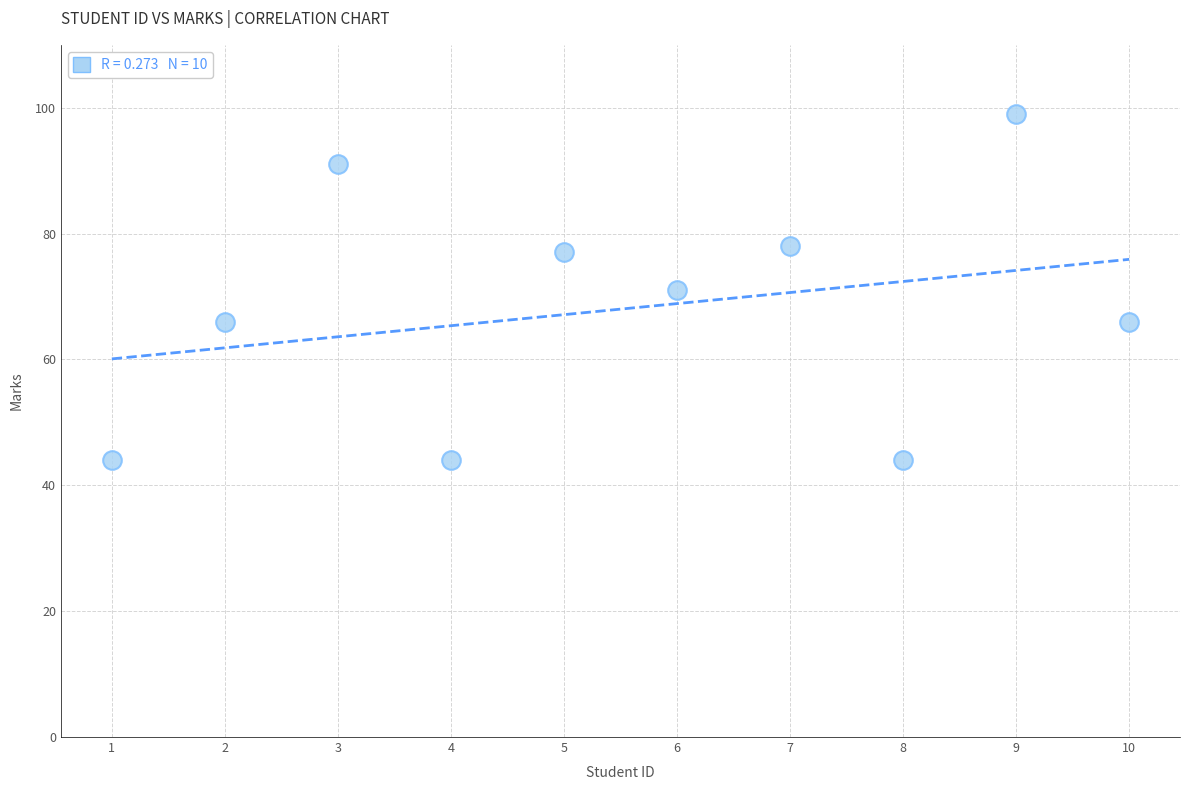

What is the average X value?

6